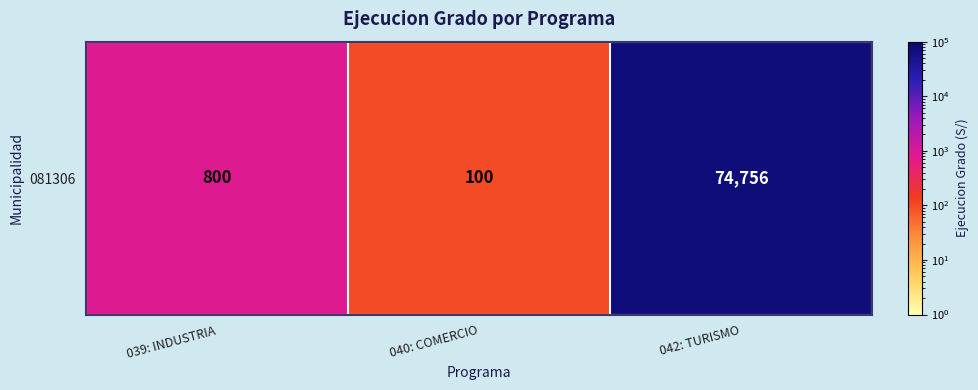

What is the smallest value displayed?

100